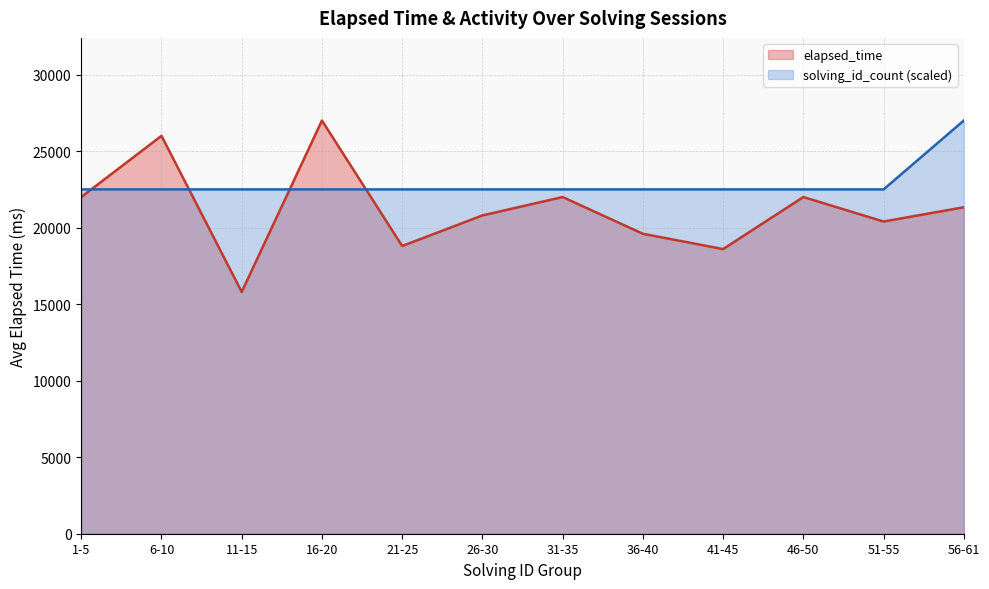

The value of elapsed_time at 31-35 is 38371. True or false?

False